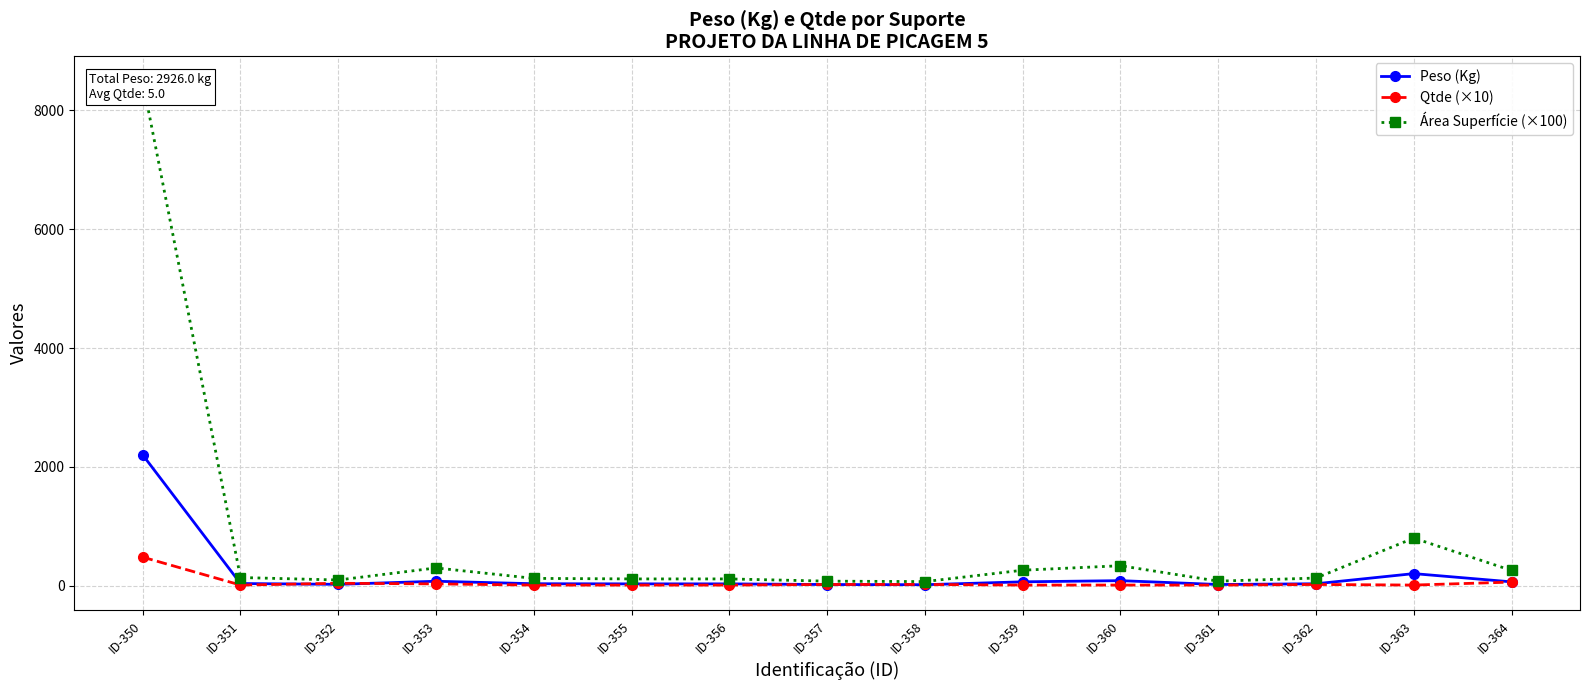

Reading left to right, what are all the values shown in this chart?

Peso (Kg): ID-350=2200.7	ID-351=35.8	ID-352=22.3	ID-353=74.1	ID-354=32.2	ID-355=29.9	ID-356=29.9	ID-357=18.9	ID-358=15.9	ID-359=64.4	ID-360=84.1	ID-361=19.4	ID-362=31.8	ID-363=202.7	ID-364=63.7
Qtde (×10): ID-350=480.0	ID-351=10.0	ID-352=40.0	ID-353=30.0	ID-354=10.0	ID-355=10.0	ID-356=10.0	ID-357=20.0	ID-358=20.0	ID-359=10.0	ID-360=10.0	ID-361=10.0	ID-362=20.0	ID-363=10.0	ID-364=60.0
Área Superfície (×100): ID-350=8486.4	ID-351=136.9	ID-352=95.2	ID-353=298.2	ID-354=122.4	ID-355=113.2	ID-356=113.3	ID-357=75.8	ID-358=68.2	ID-359=259.8	ID-360=335.5	ID-361=75.6	ID-362=128.2	ID-363=800.4	ID-364=255.6